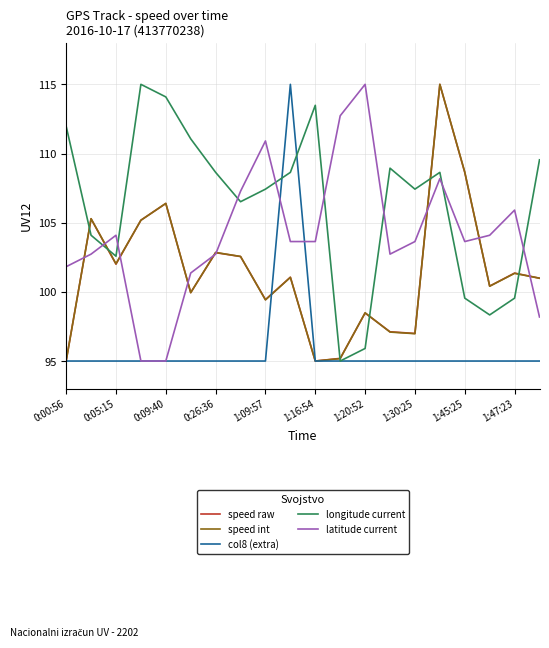

Which series has the largest total across all categories?

longitude current